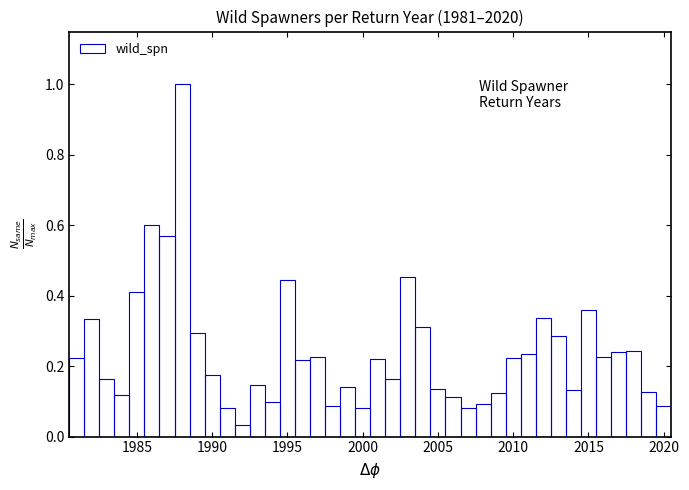

Around what value on the x-axis is the tallest bar? Give the approximate position of its centre, as read against the axis.

1988.0